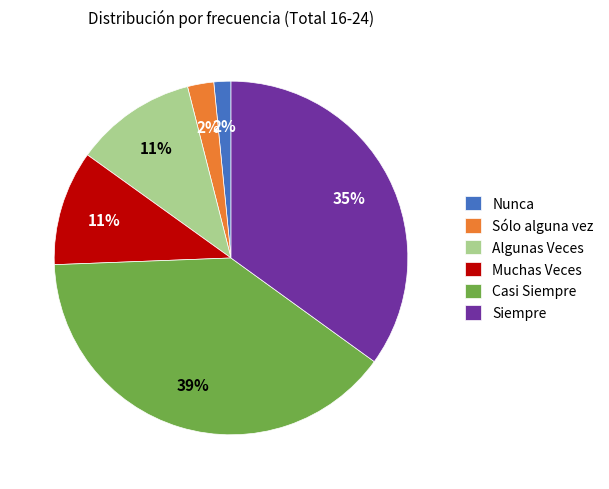

Is it true that Algunas Veces is 11% of the pie?

True